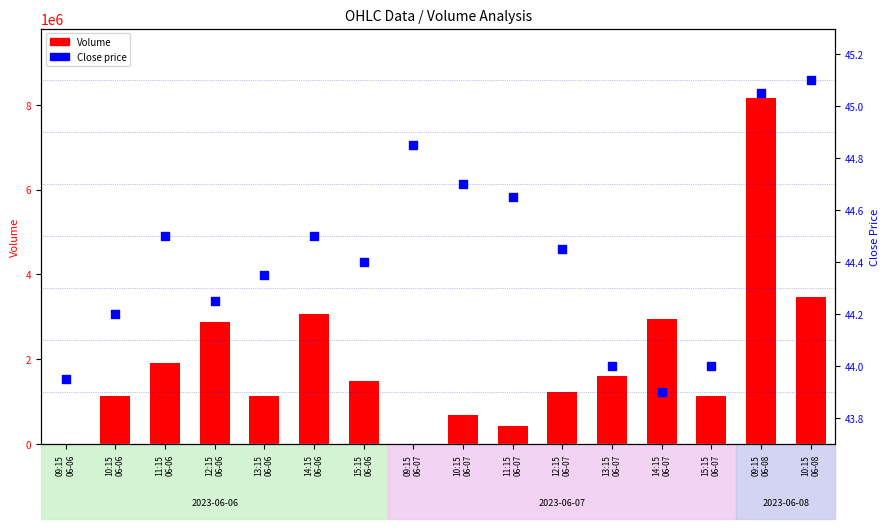

Which series has the largest total across all categories?

Volume